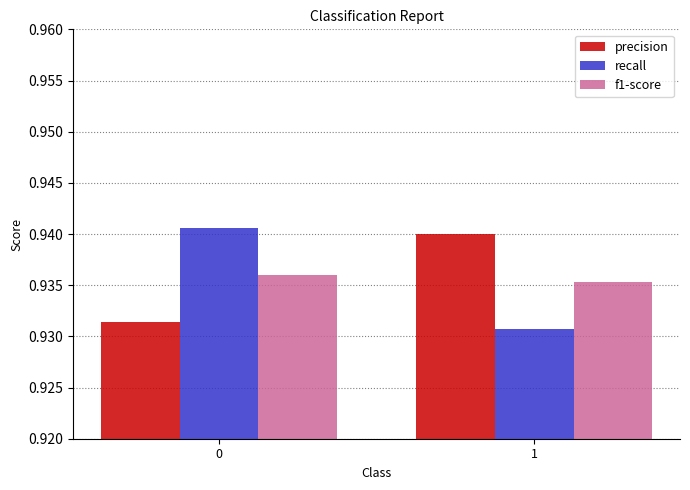

What is the sum of the recall values at 0 and 1?

1.9